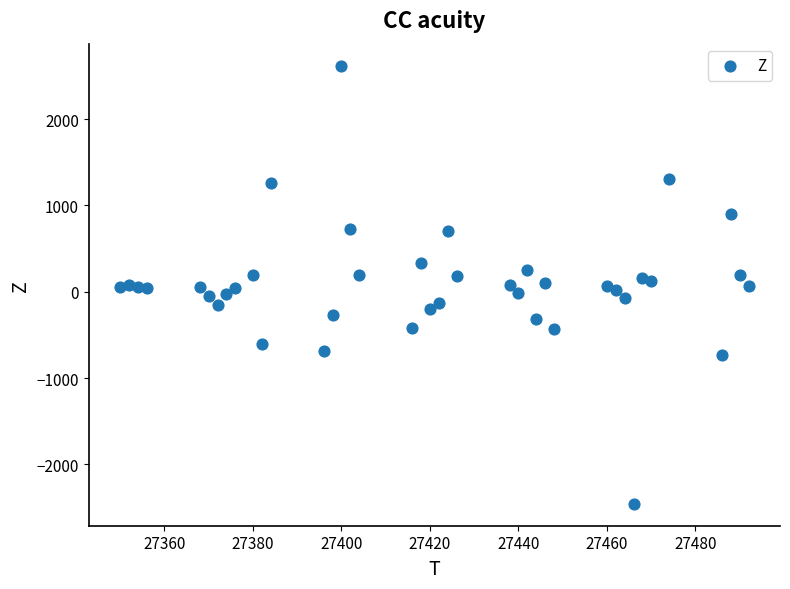

What is the range of X values (max minus min)?

142